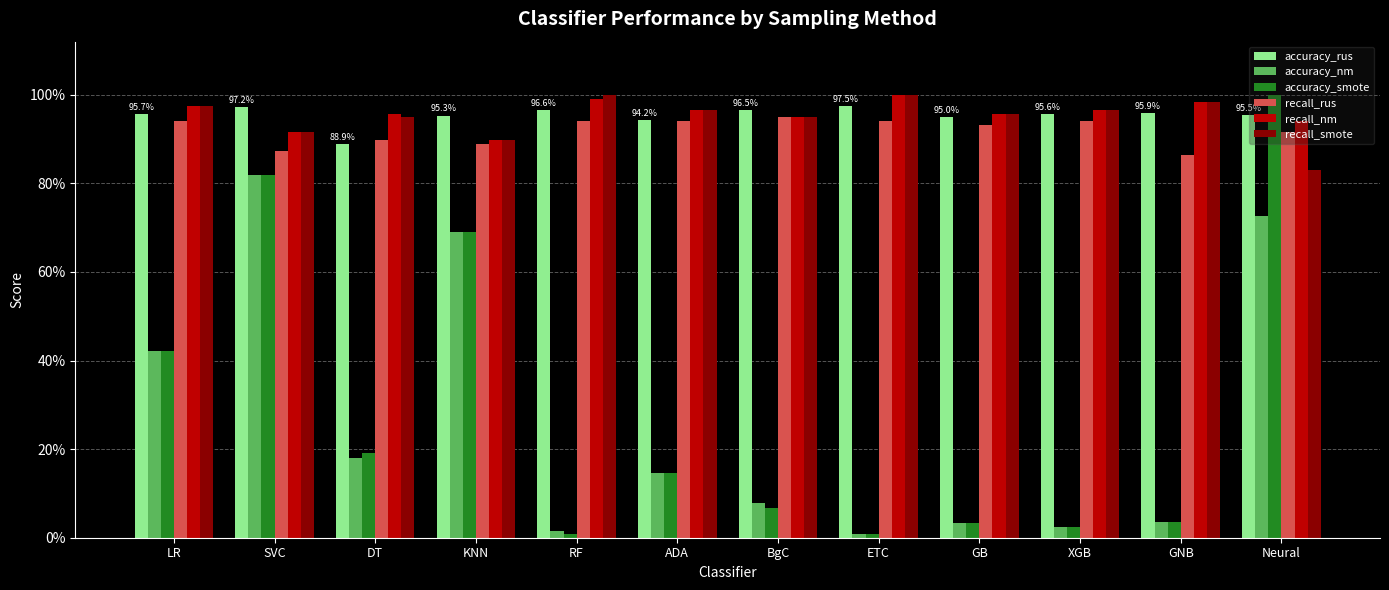

What is the sum of all recall_nm values?

11.5